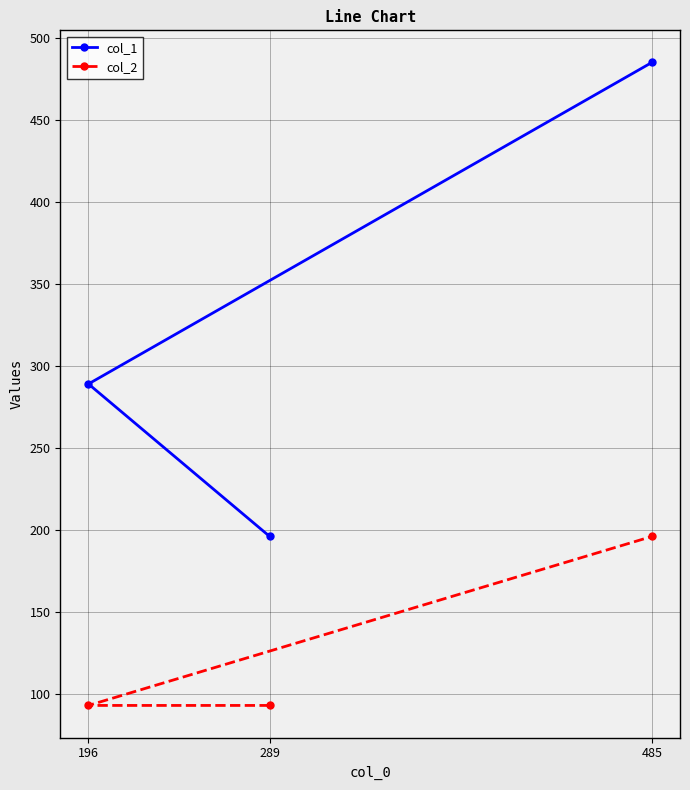

Where is col_1 nearest to the value 340?

196